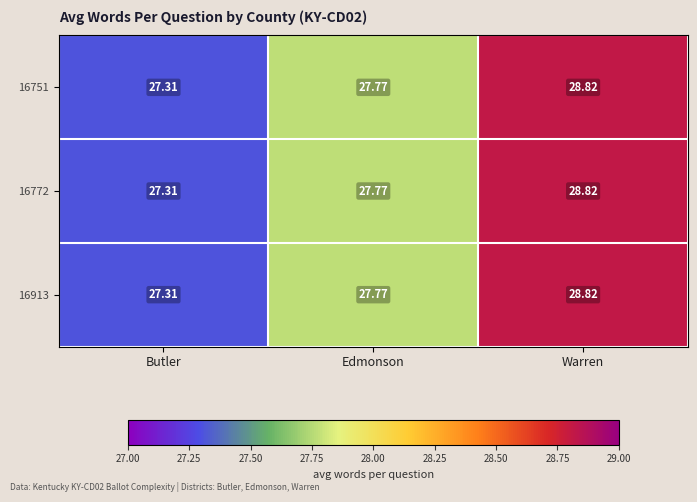

List the labels in order of 16751 value, smallest first.

Butler, Edmonson, Warren